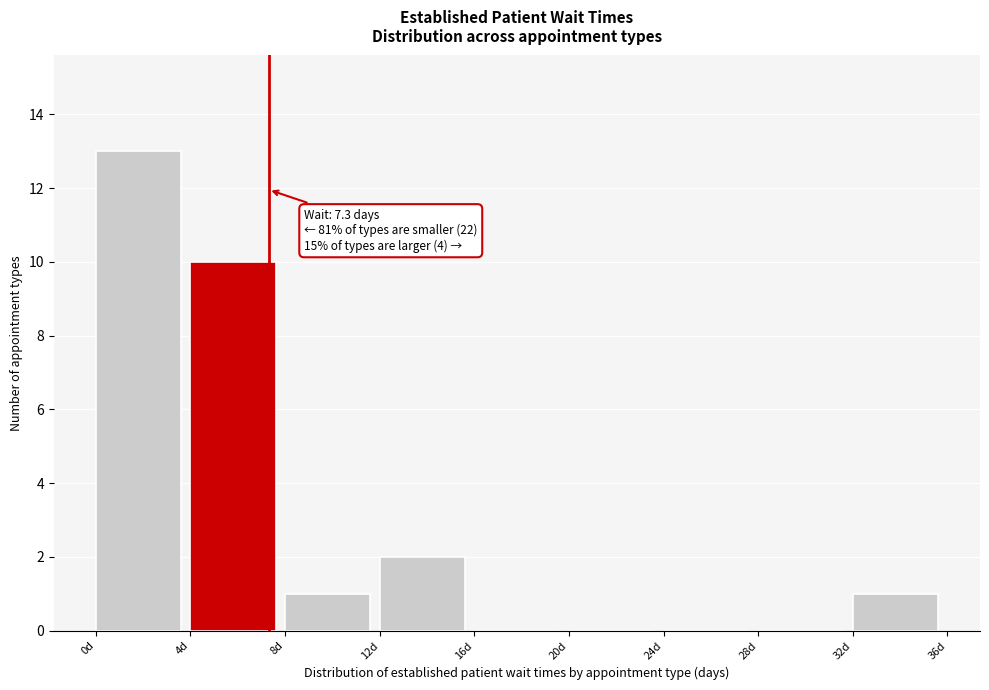

Which range on the x-axis has the tallest bar?

0 to 4